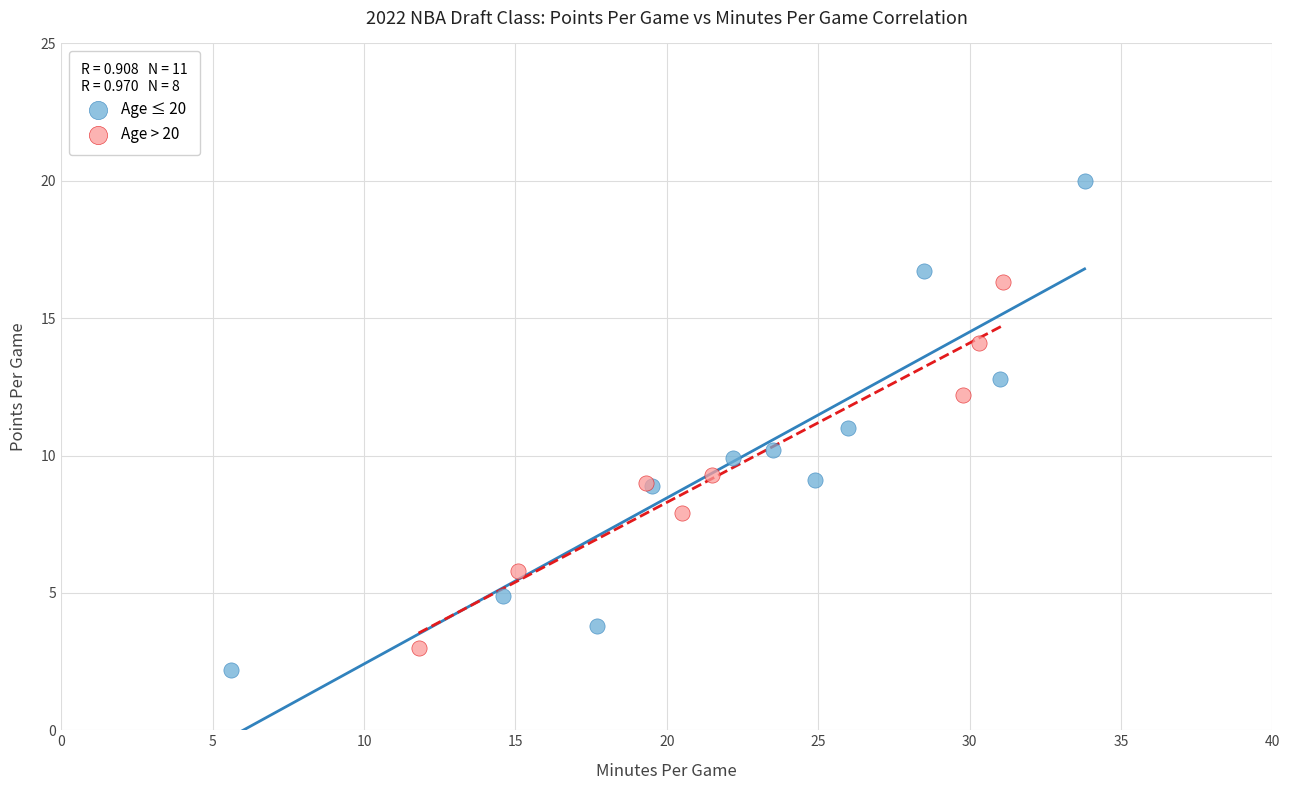

Which series has the widest spread of Y values?

Age ≤ 20